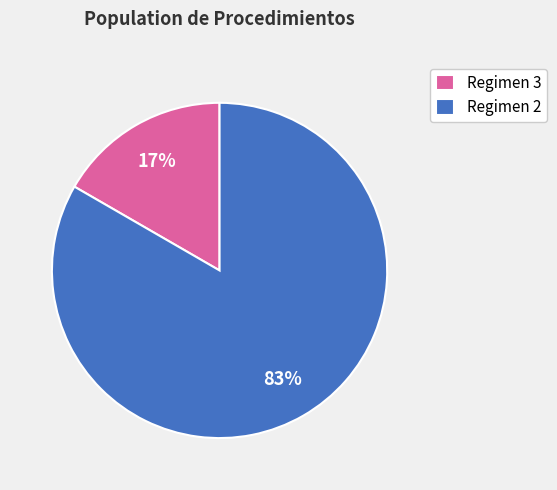

Which category has the biggest portion of the pie?

Regimen 2